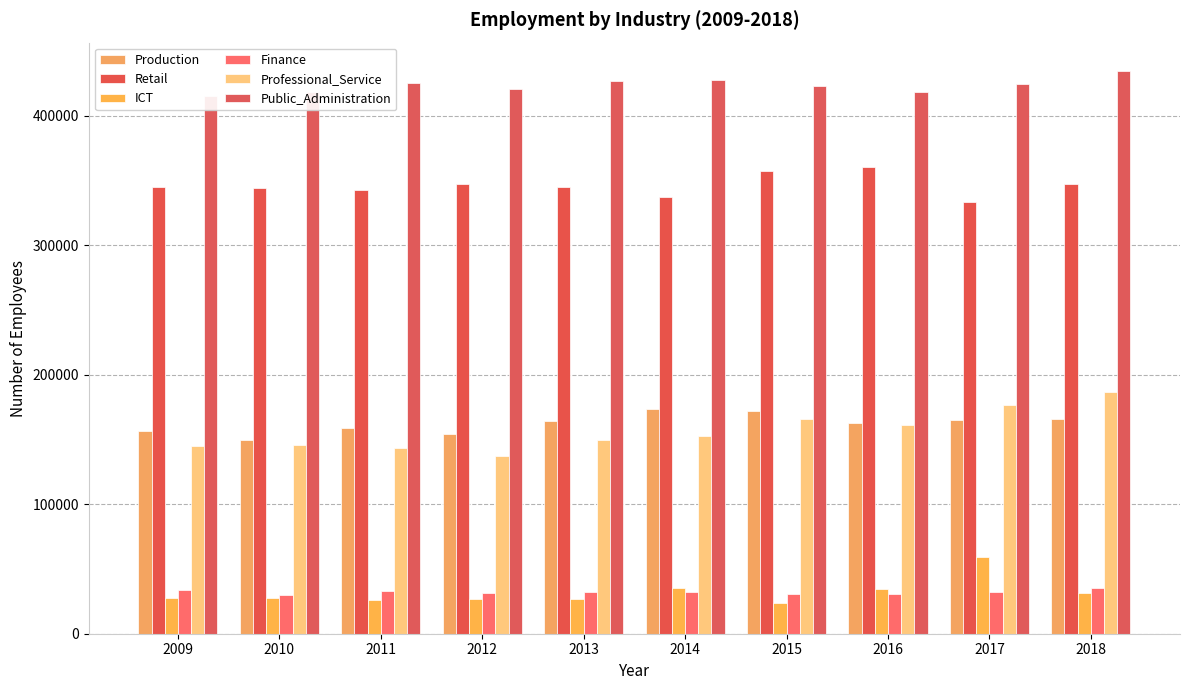

Which series changed the most between 2015 and 2017?

ICT